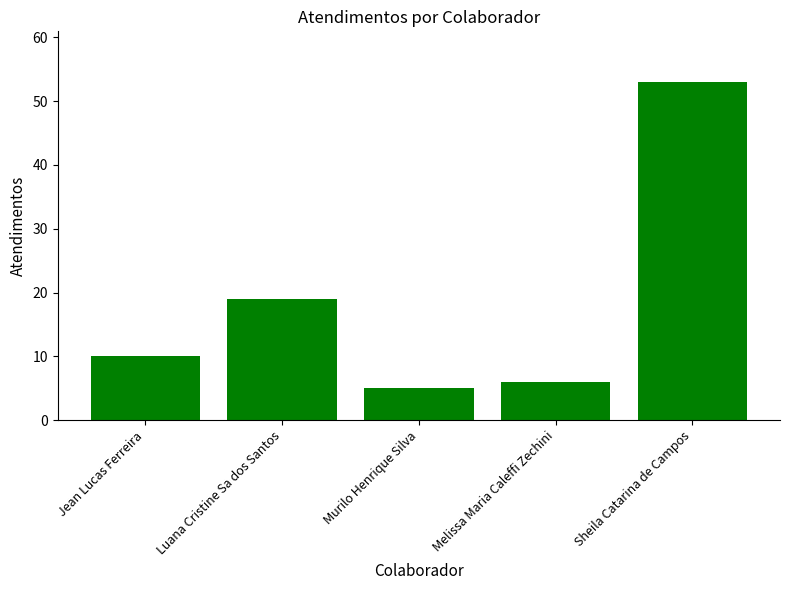

What is the sum of all values?

93